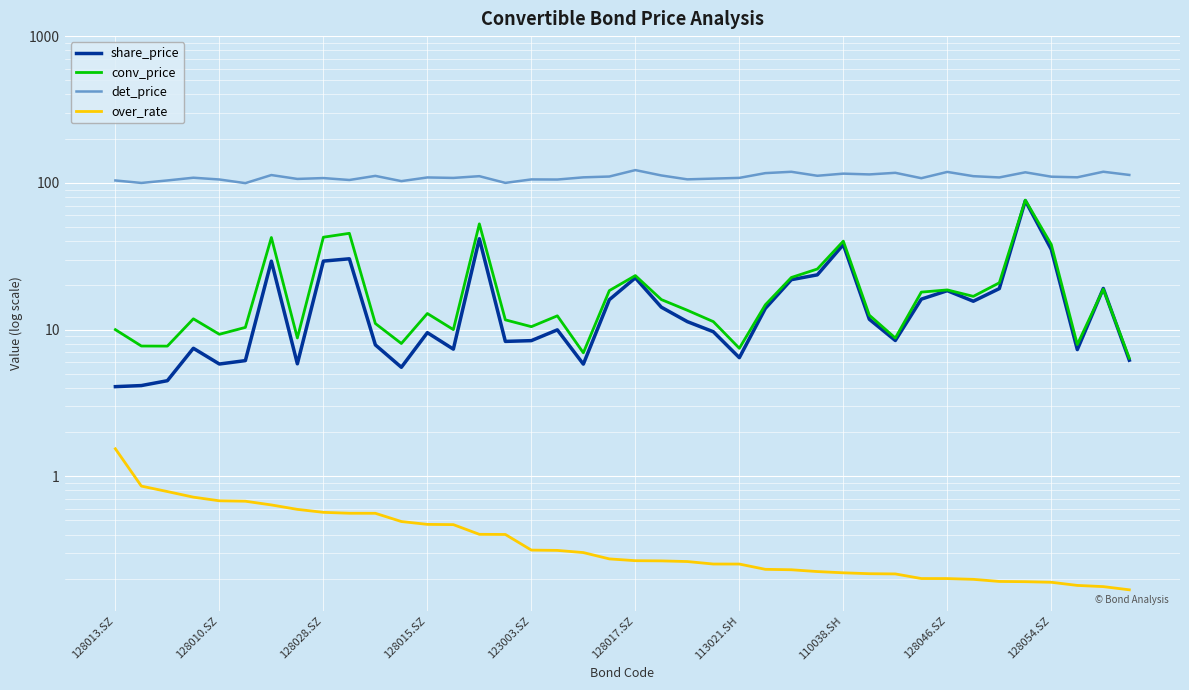

At which category does the chart reach its minimum across all series?

39